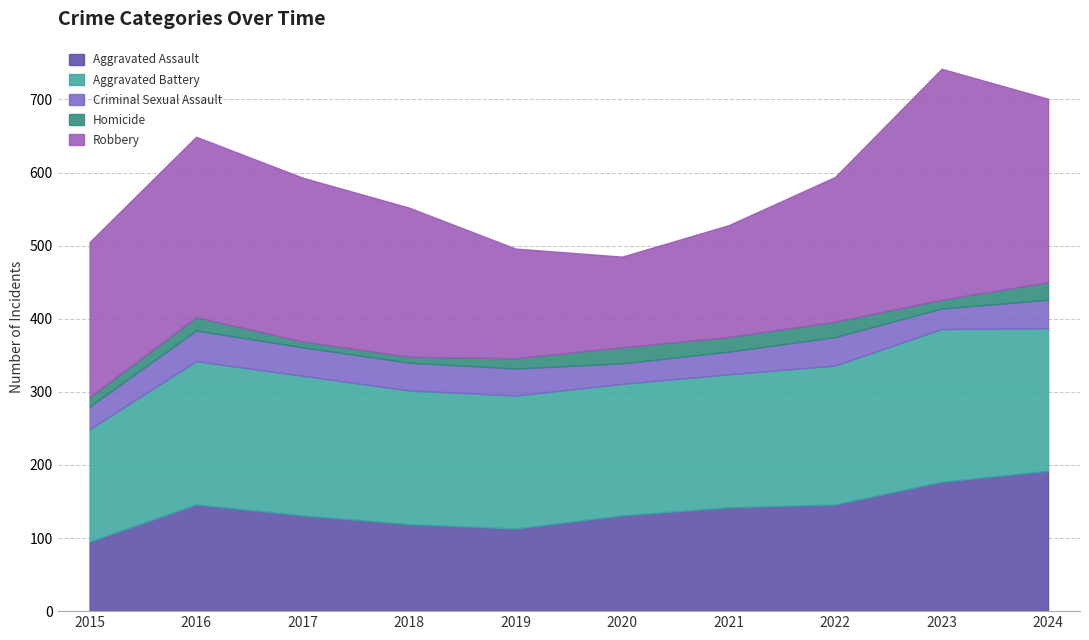

What is the value of the Aggravated Battery point at the 3rd from the left?

191